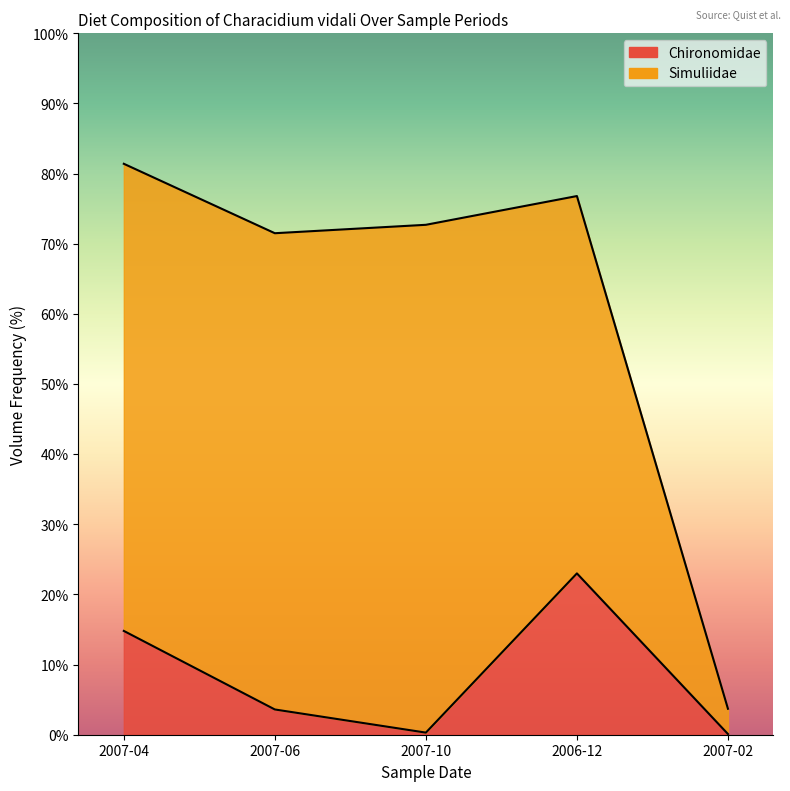

What is the sum of the values at 2007-04 and 2007-02?

14.9